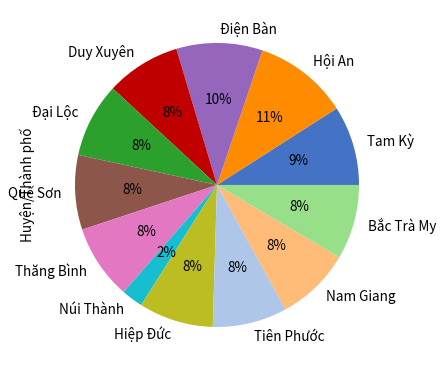

Which has a higher value, Núi Thành or Nam Giang?

Nam Giang